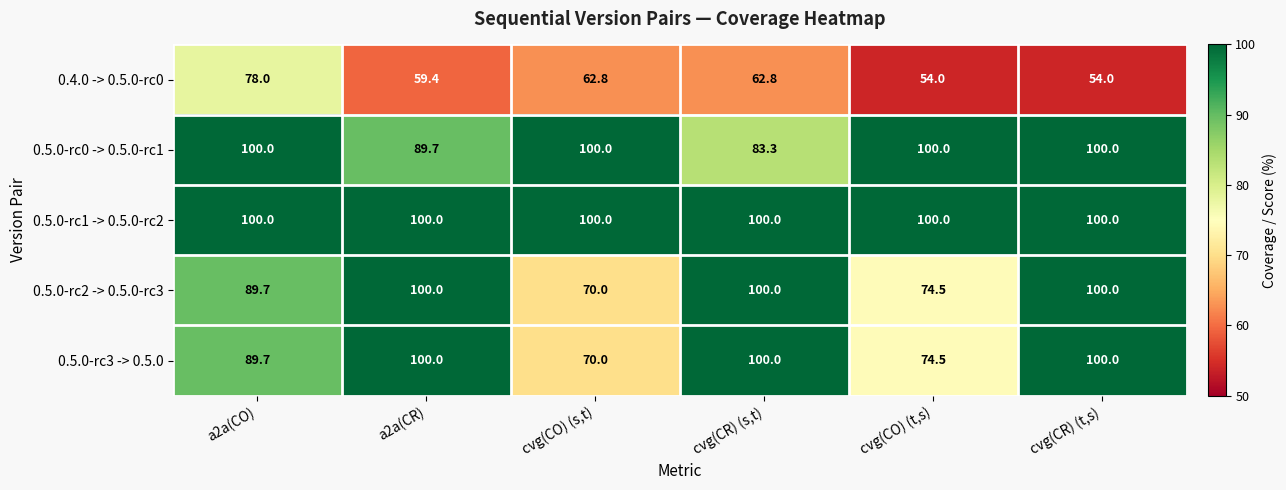

Between a2a(CO) and cvg(CR) (t,s), which series saw the biggest shift?

0.4.0 -> 0.5.0-rc0